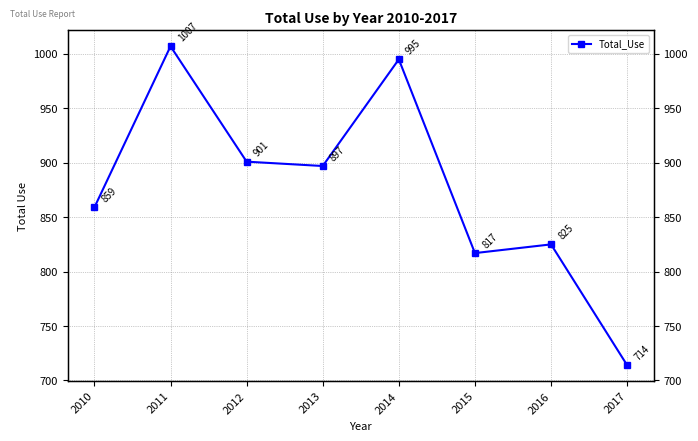

Where is the first local maximum?

2011